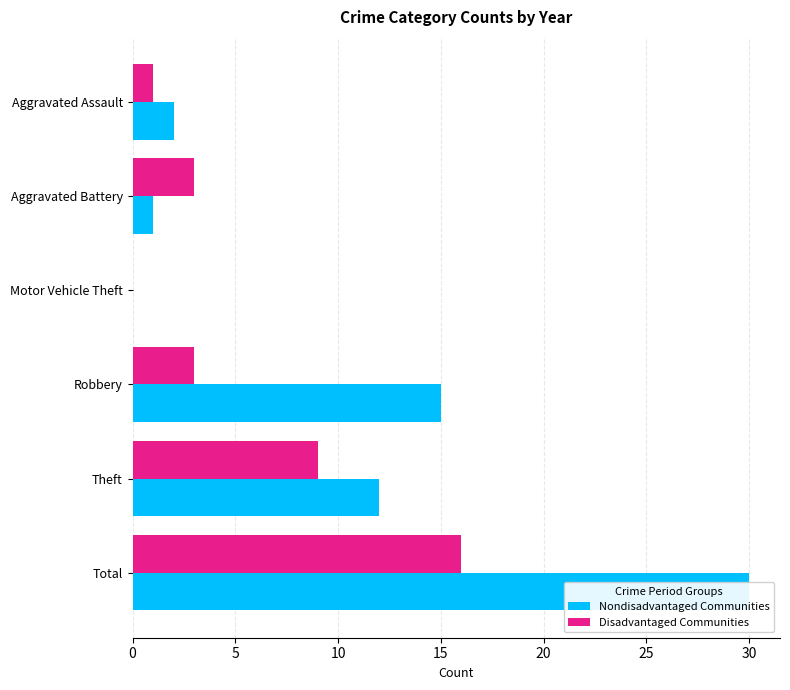

What is the sum of all Disadvantaged Communities values?

32